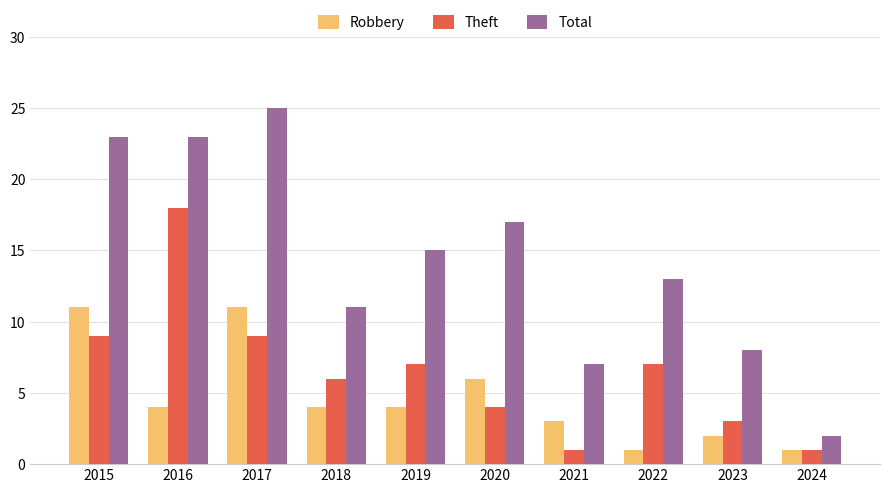

True or false: Theft has a value of 7 at 2022.

True